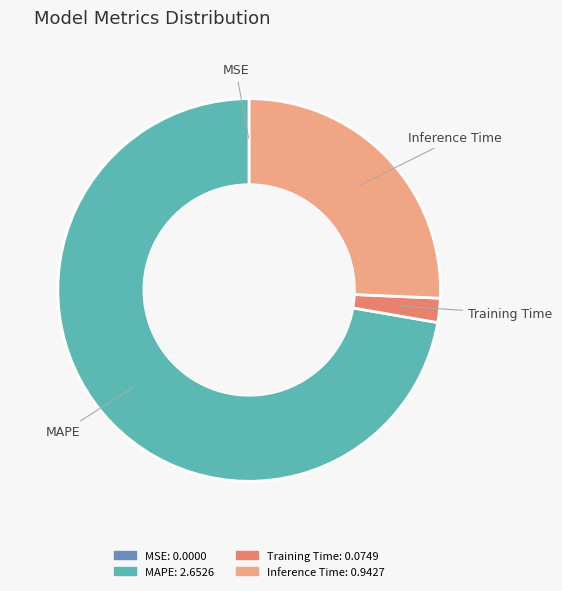

Which slice is the largest?

MAPE